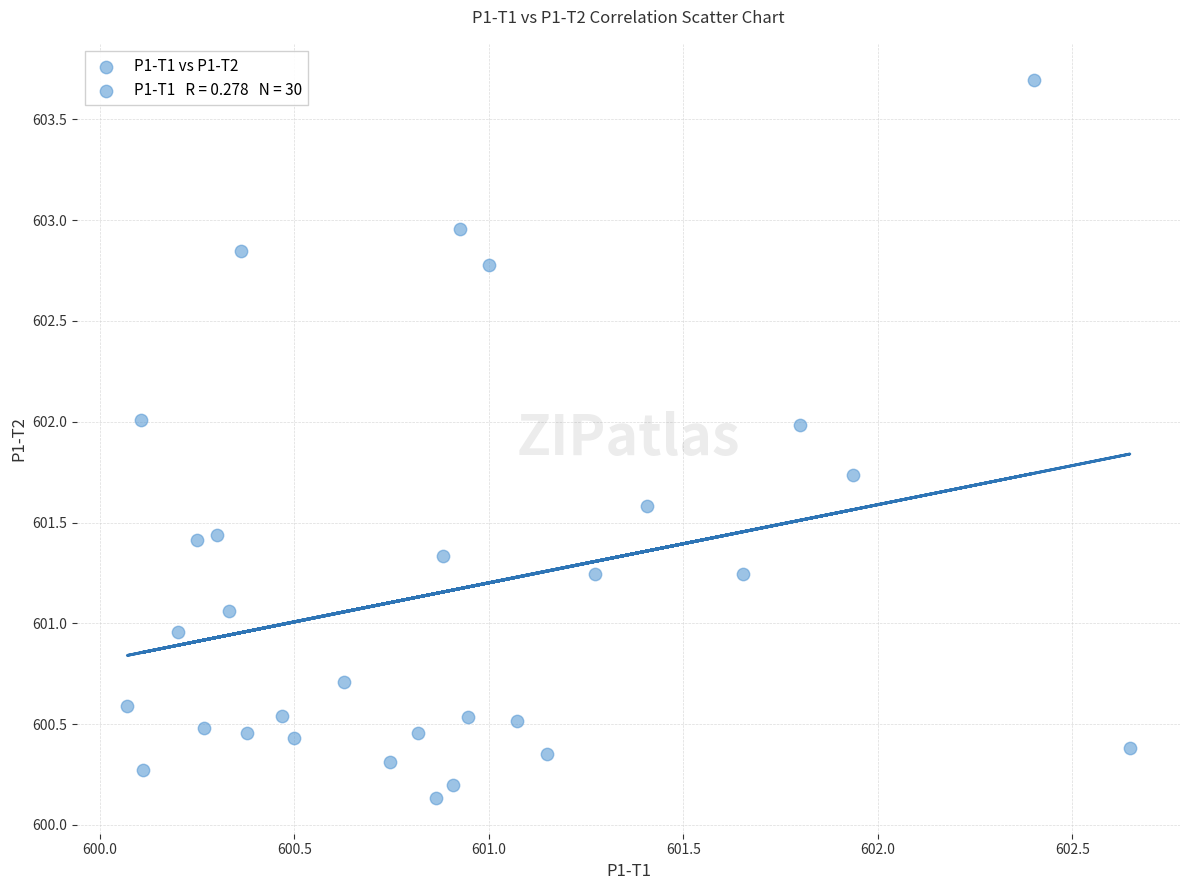

What is the range of X values (max minus min)?

2.6